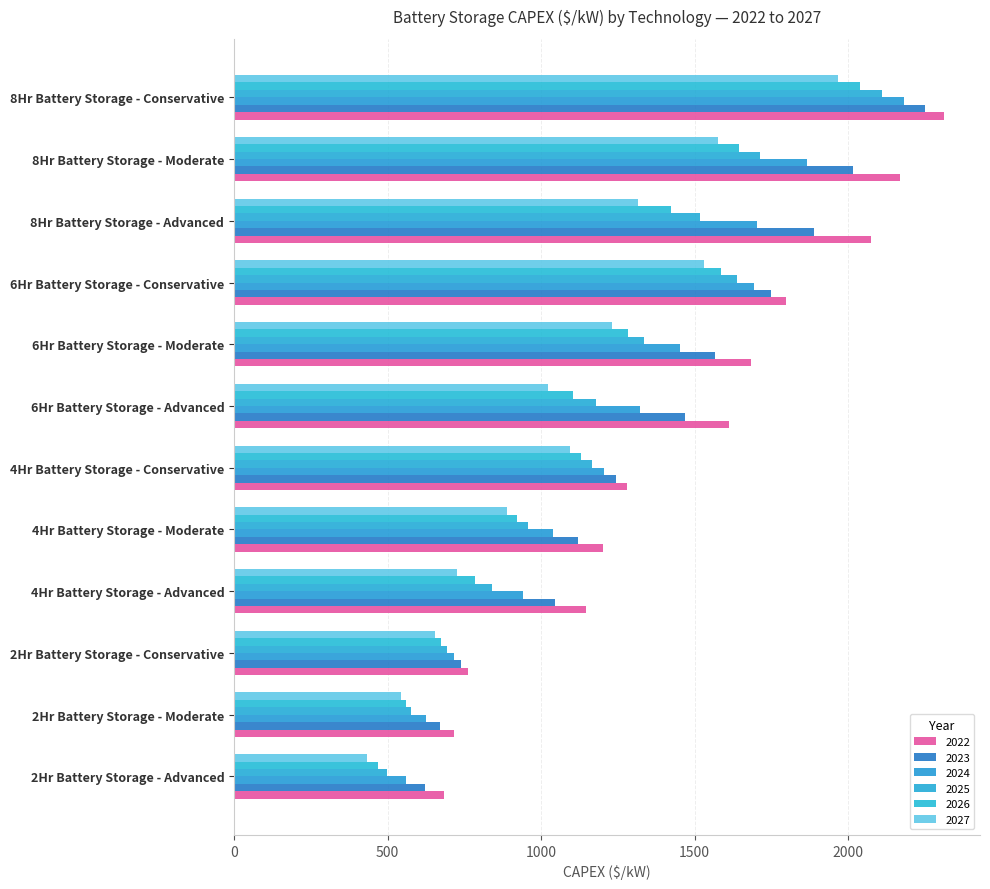

What is the sum of the 2027 values at 6Hr Battery Storage - Moderate and 2Hr Battery Storage - Moderate?

1774.4